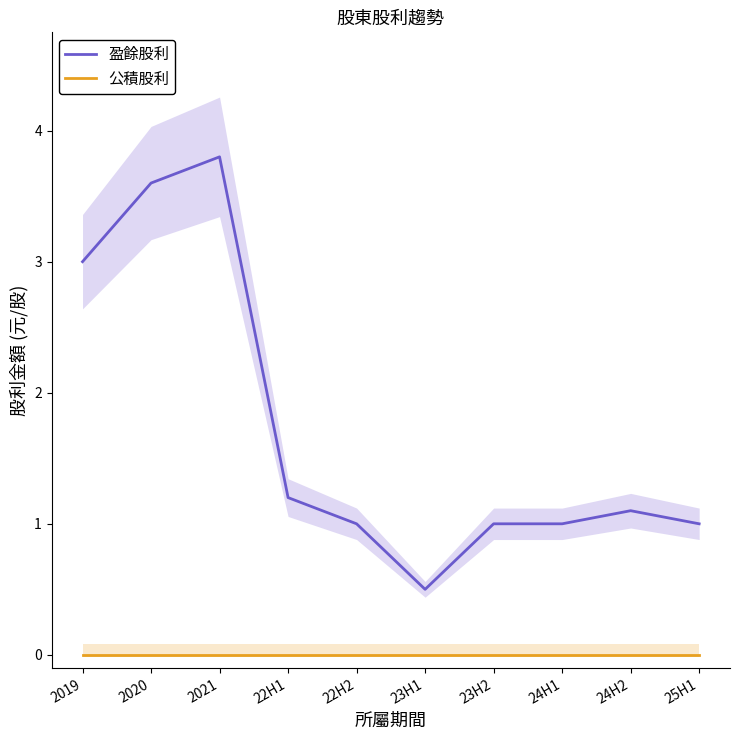

Reading left to right, extract all data points from this chart.

盈餘股利: 2019=3.0	2020=3.6	2021=3.8	22H1=1.2	22H2=1.0	23H1=0.5	23H2=1.0	24H1=1.0	24H2=1.1	25H1=1.0
公積股利: 2019=0.0	2020=0.0	2021=0.0	22H1=0.0	22H2=0.0	23H1=0.0	23H2=0.0	24H1=0.0	24H2=0.0	25H1=0.0